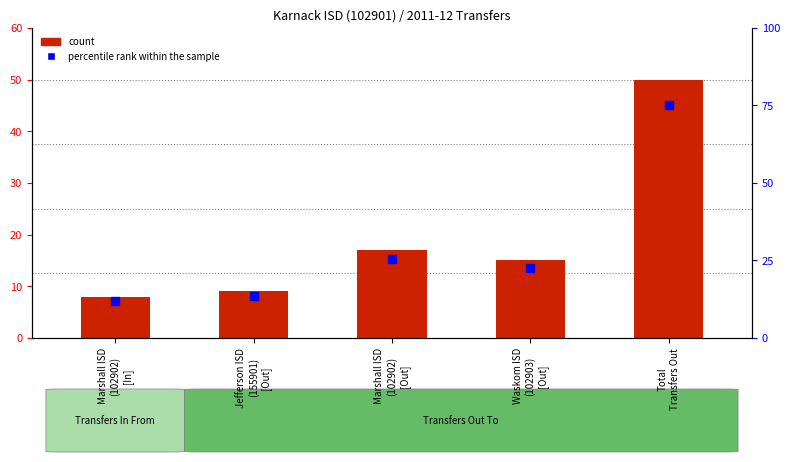

Which series has the widest spread of Y values?

percentile rank within the sample